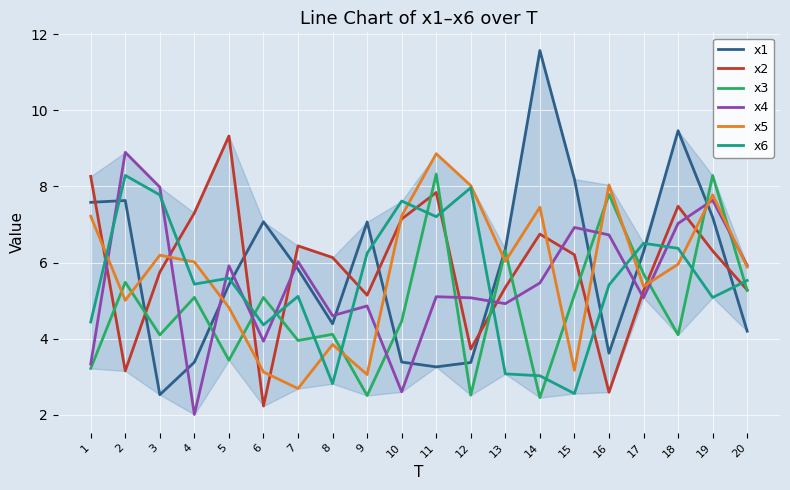

How many series are shown in this chart?

6